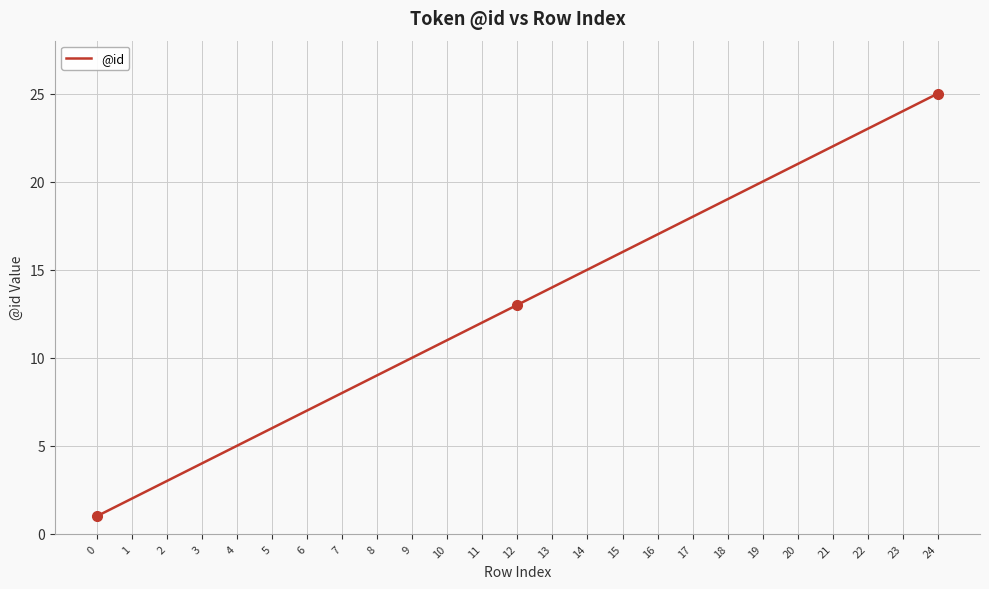

True or false: there are more than 2 points higher than both neighbors.

False